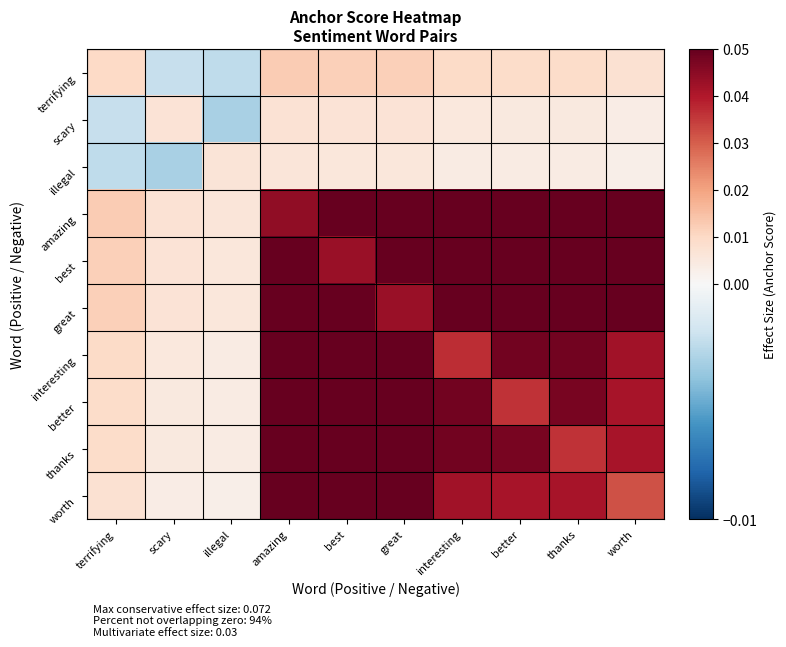

What is the total value across all series at terrifying?

0.1